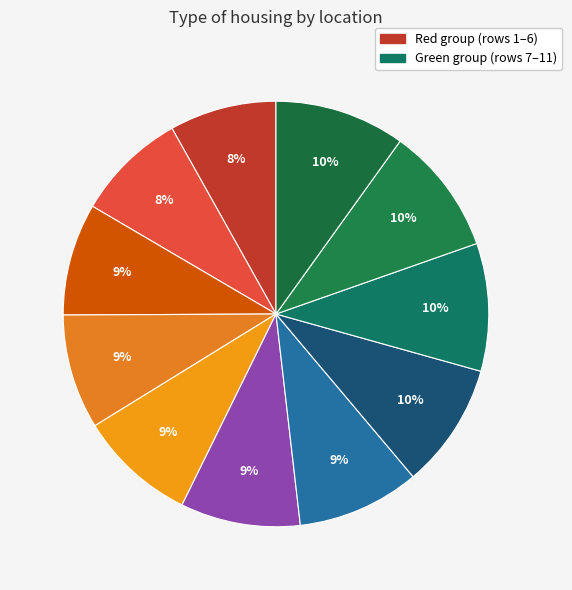

Which slice is the largest?

Pegarah: N=338